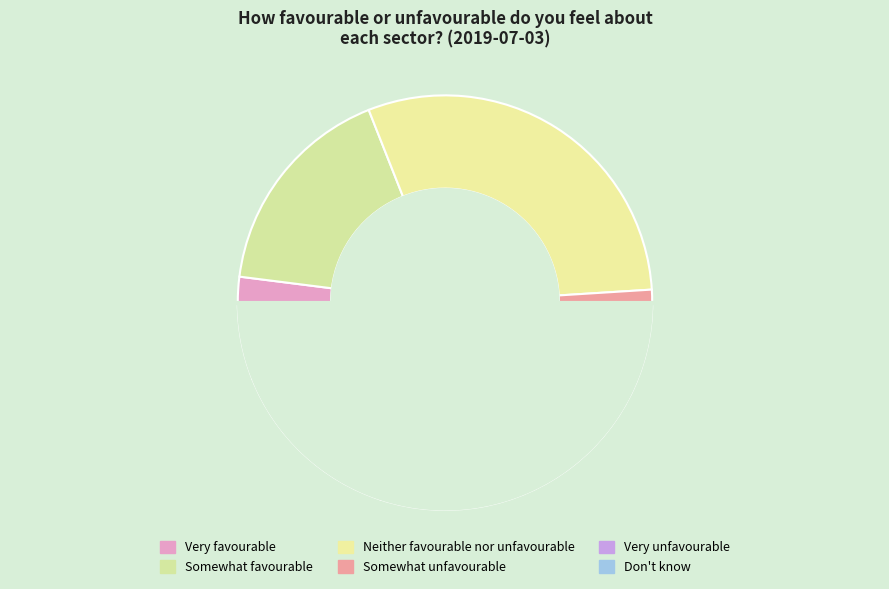

What is the total percentage of Neither favourable nor unfavourable and Don't know?

36.0%